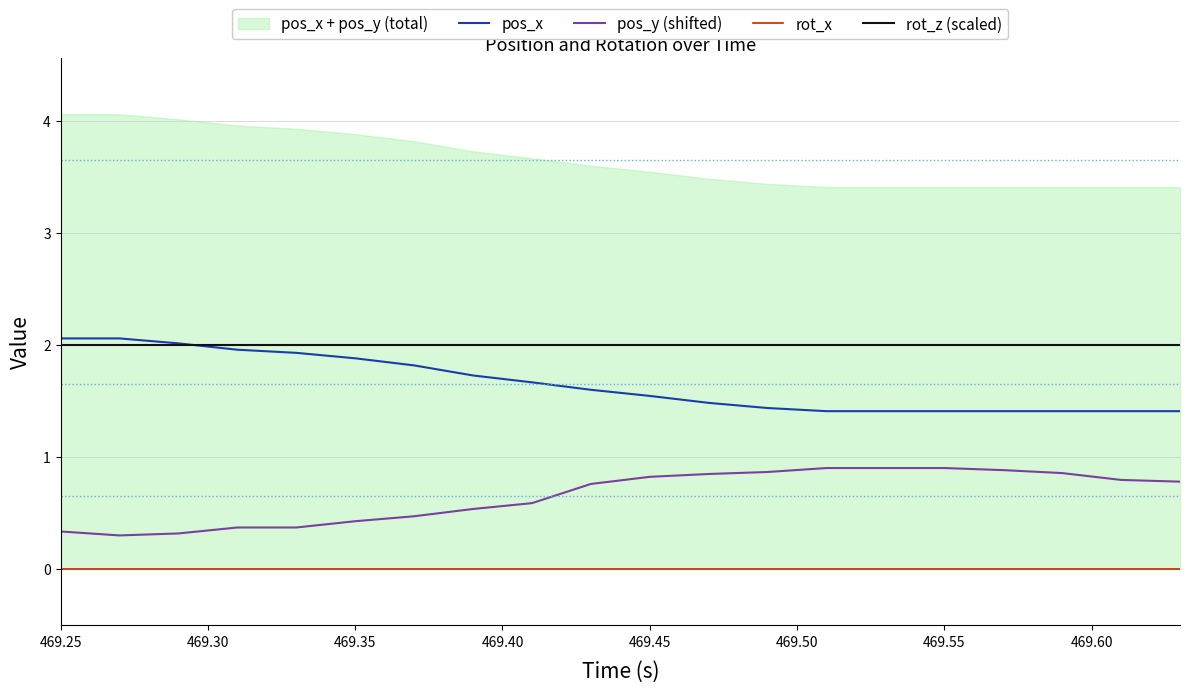

The rot_z (scaled) series shows 0.8 at 469.35. True or false?

False